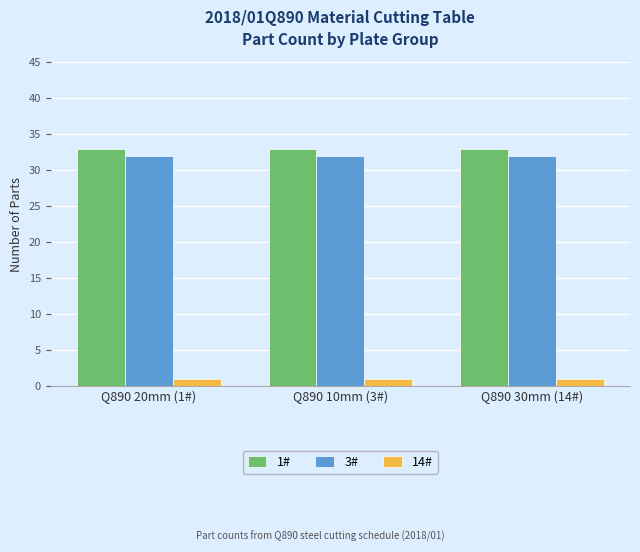

How many groups of bars are there?

3